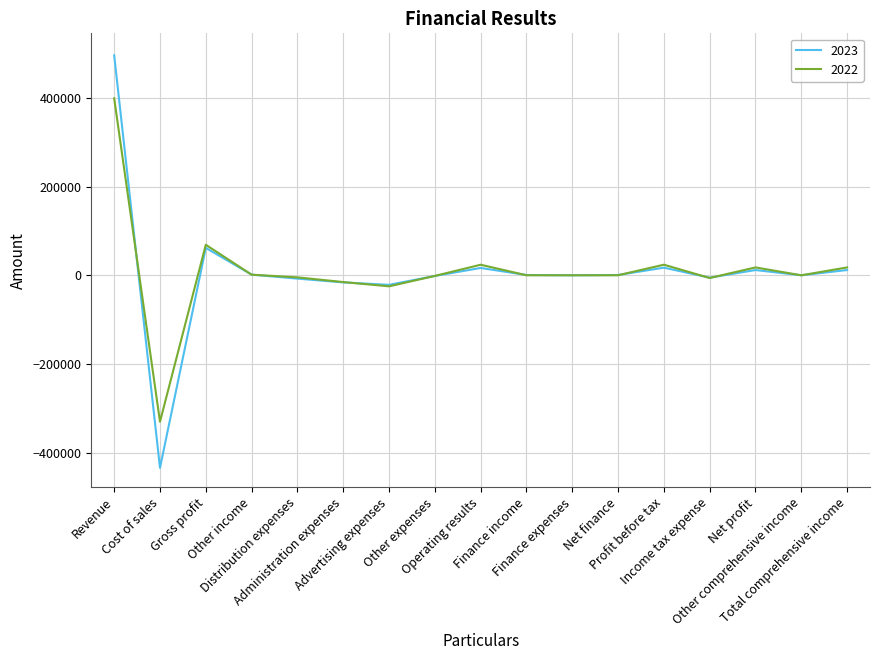

List the series in order of their peak value, lowest first.

2022, 2023